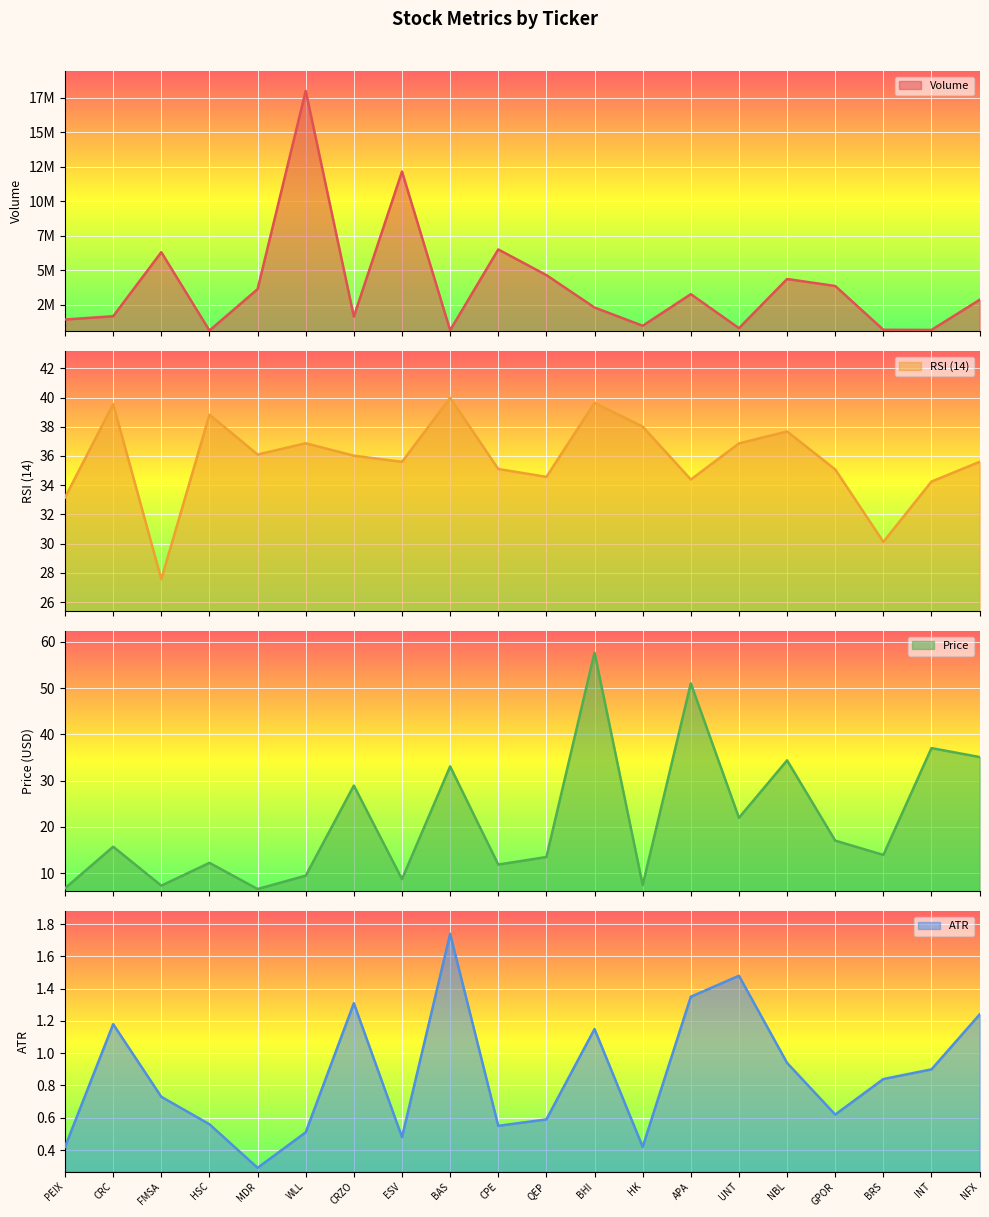

Is the value of Price at HK greater than the value of Volume at GPOR?

No